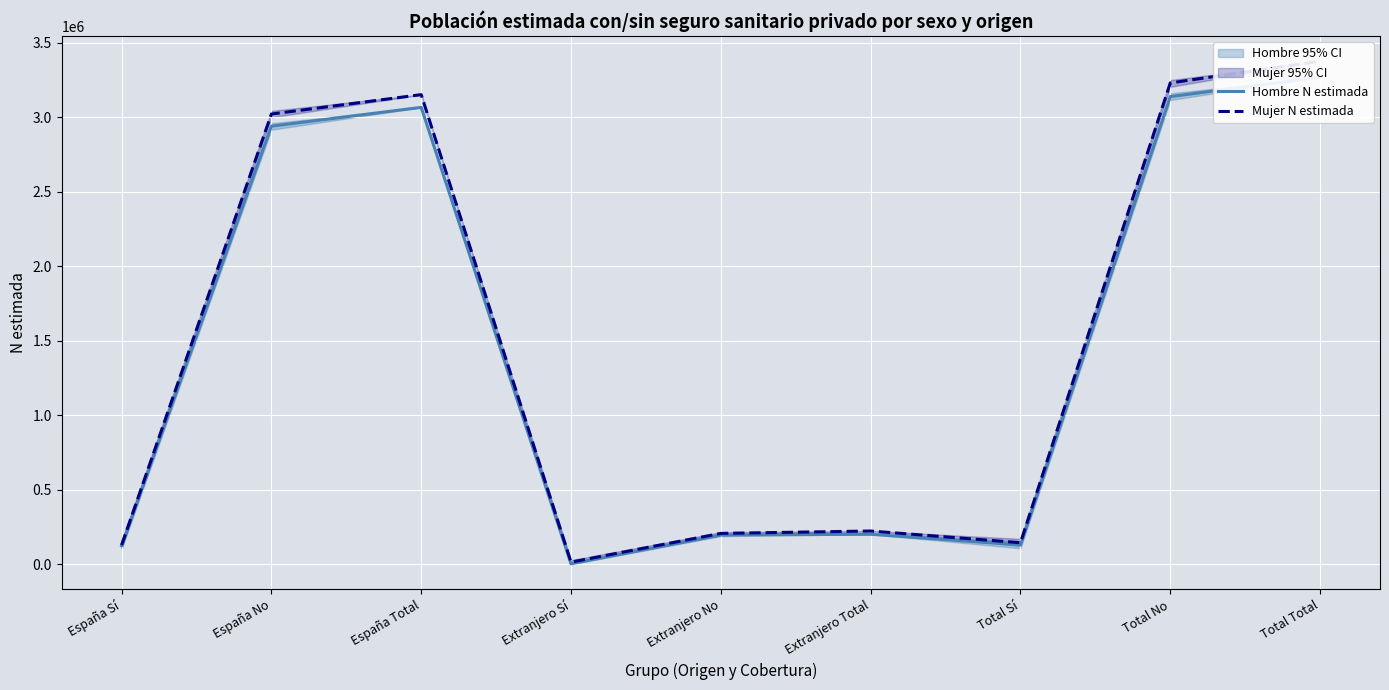

Where does the Hombre N estimada series first go above 202911?

España No